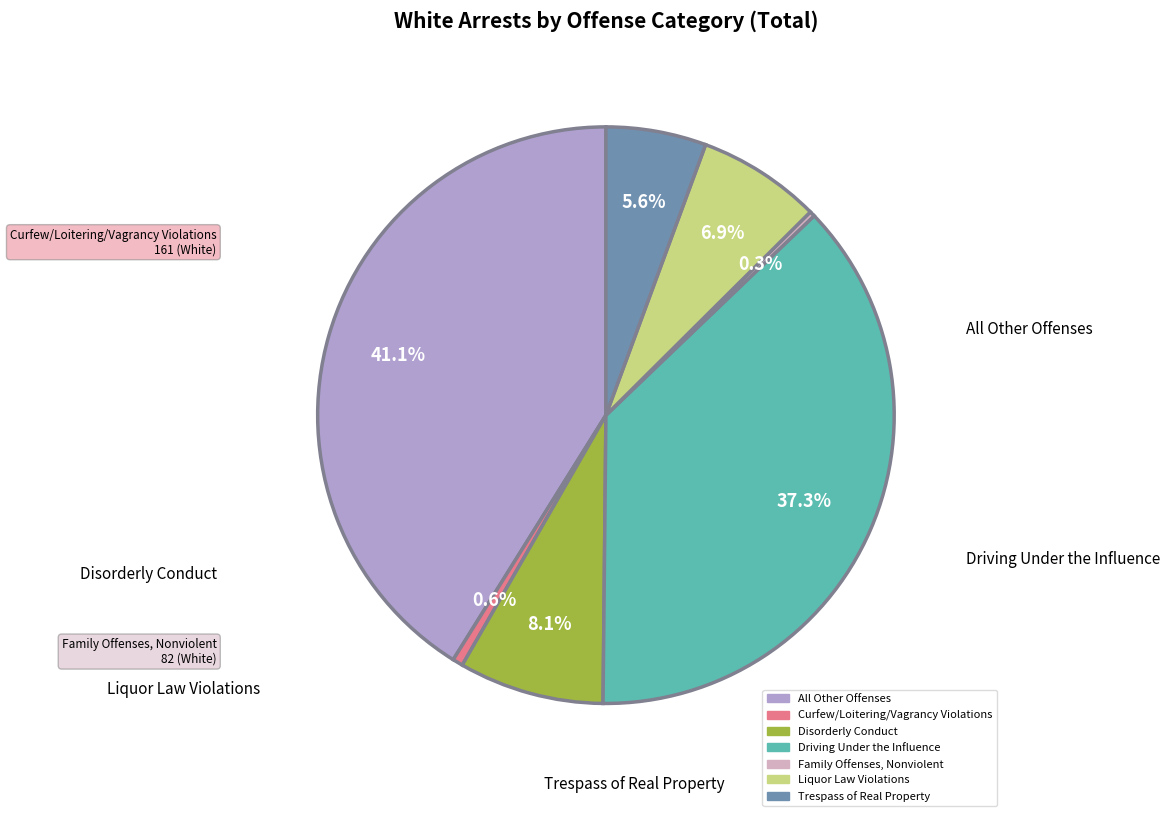

Is there a majority slice in this chart?

No